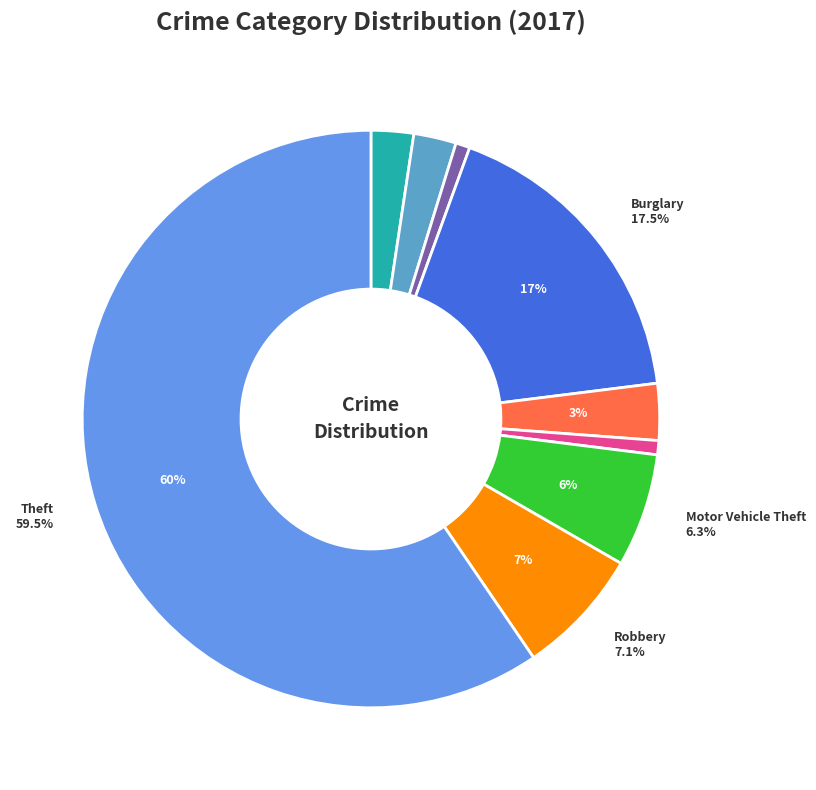

Count the number of slices in the pie.

9